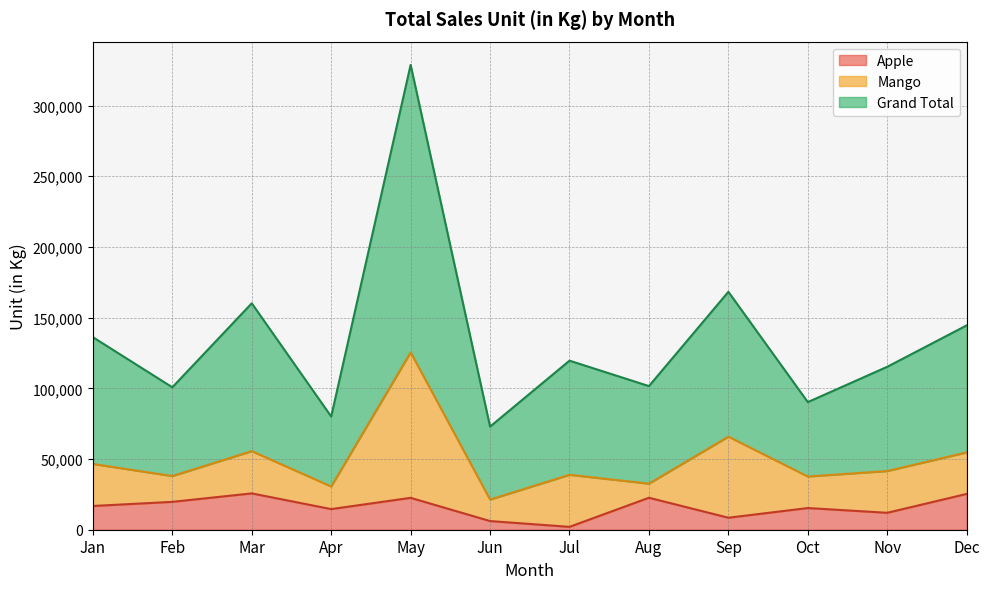

What is the maximum value for Apple?

25702